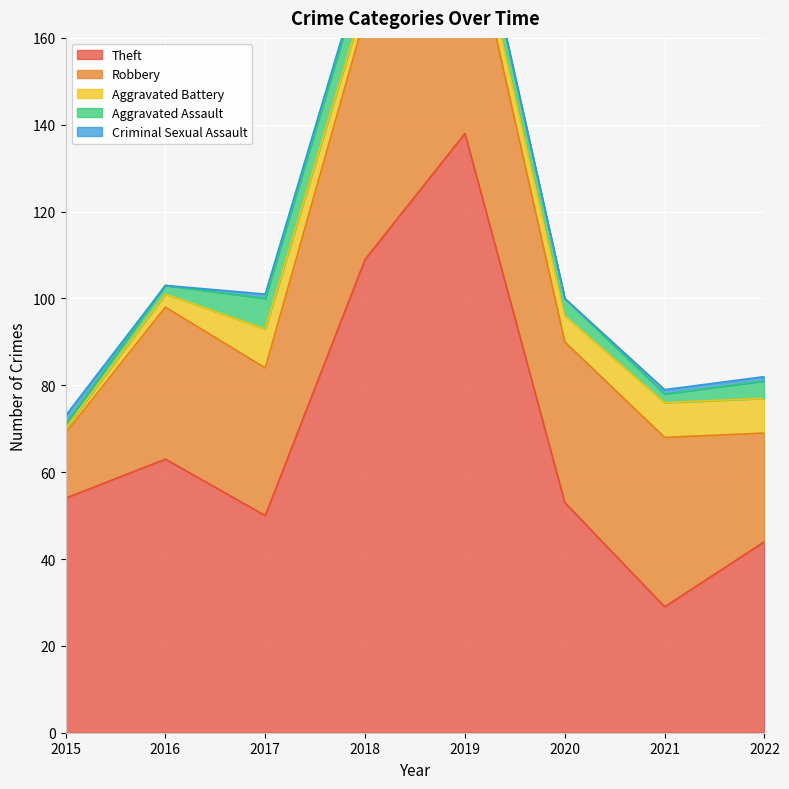

What is the average value of the Robbery series?

37